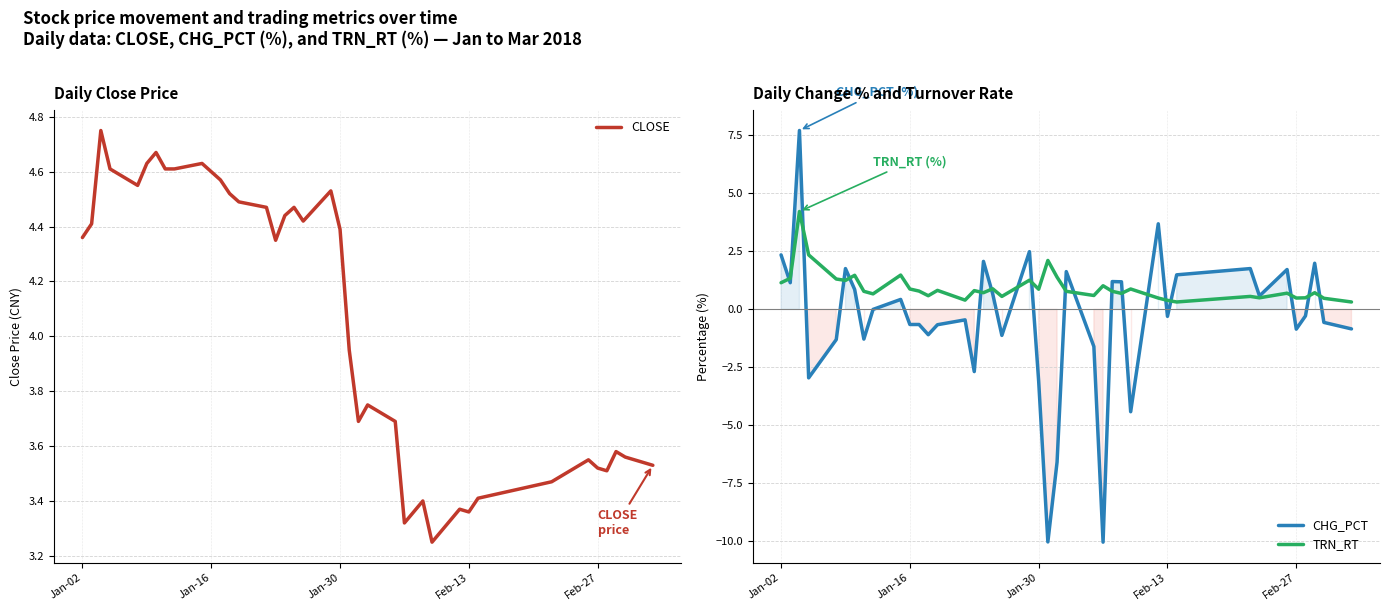

Rank the series by their maximum value, from highest to lowest.

CHG_PCT, CLOSE, TRN_RT